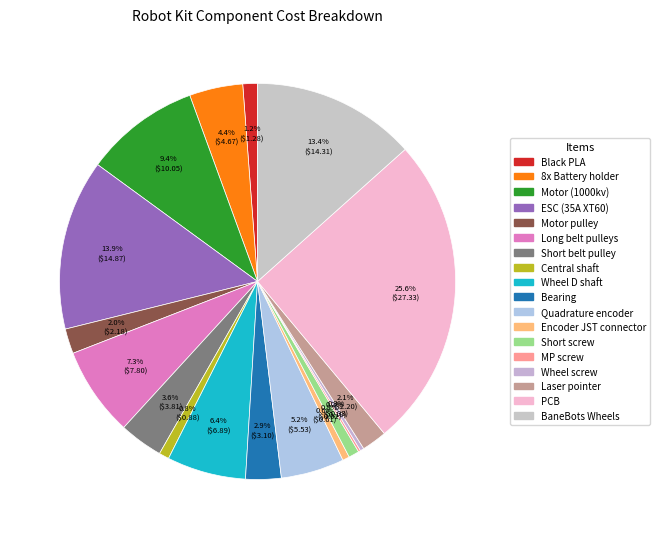

Rank the categories by value from highest to lowest.

PCB, ESC (35A XT60), BaneBots Wheels, Motor (1000kv), Long belt pulleys, Wheel D shaft, Quadrature encoder, 8x Battery holder, Short belt pulley, Bearing, Laser pointer, Motor pulley, Black PLA, Short screw, Central shaft, Encoder JST connector, Wheel screw, MP screw